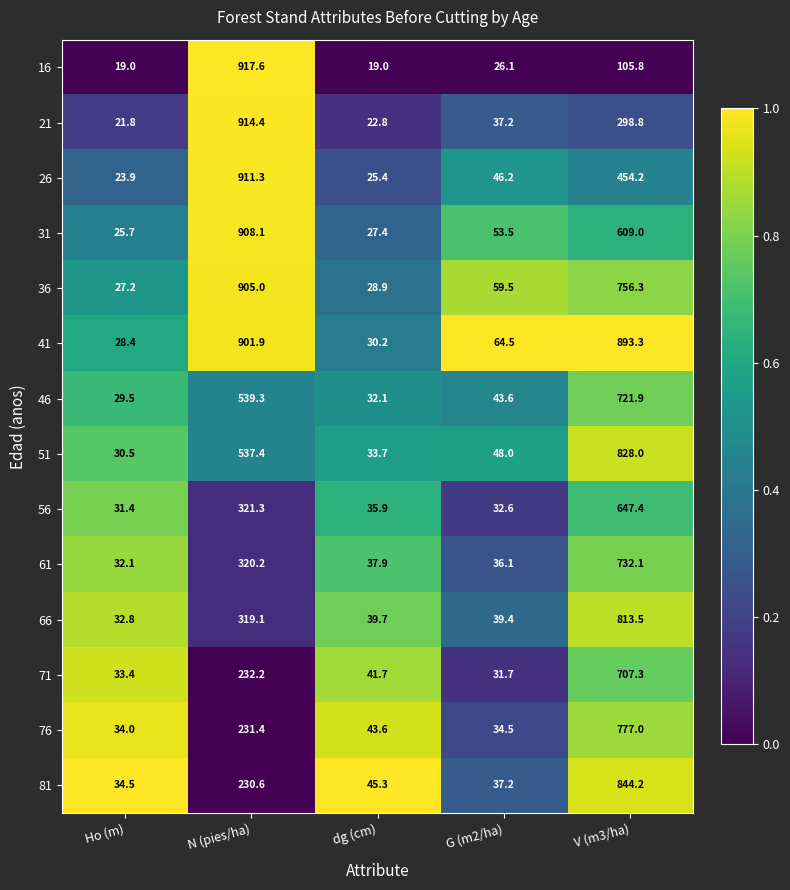

How many data points does each series have?

5